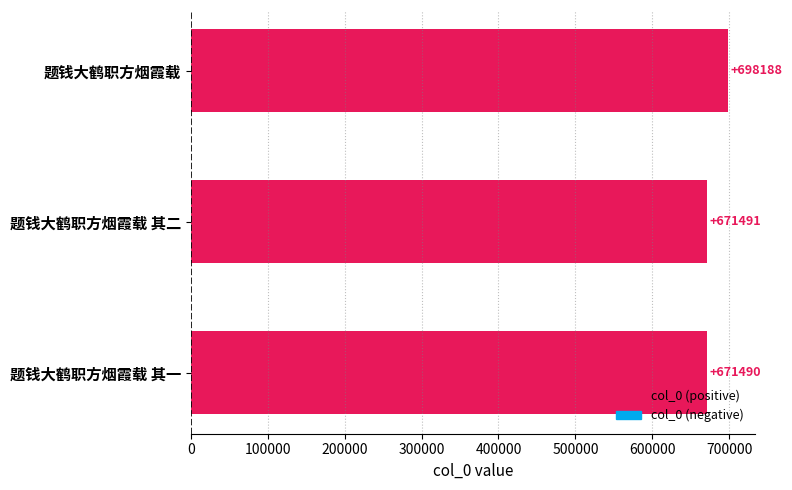

Is it true that the value at 题钱大鹤职方烟霞载 is 941952?

False